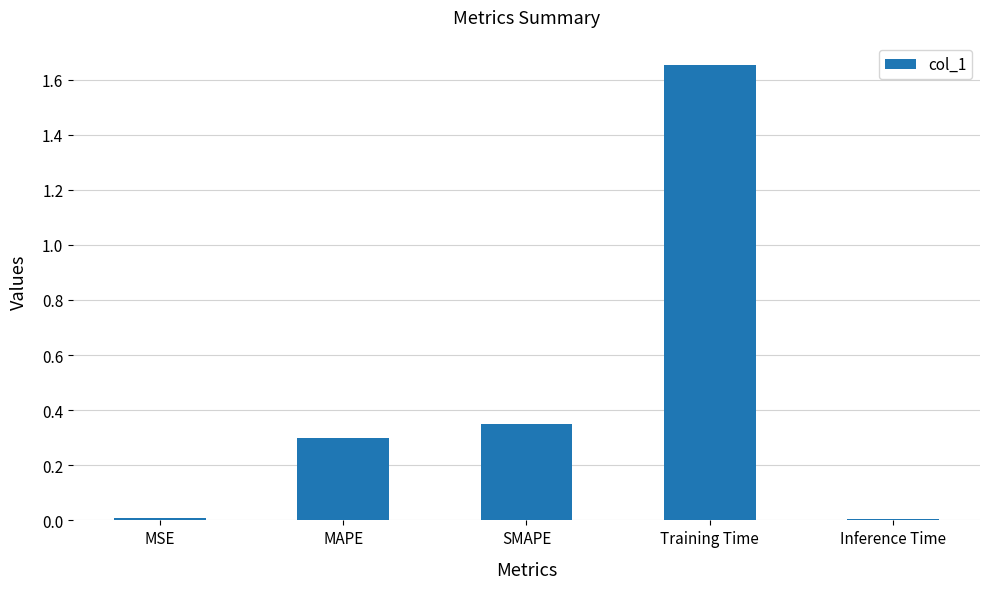

What is the label of the 2nd bar from the left?

MAPE